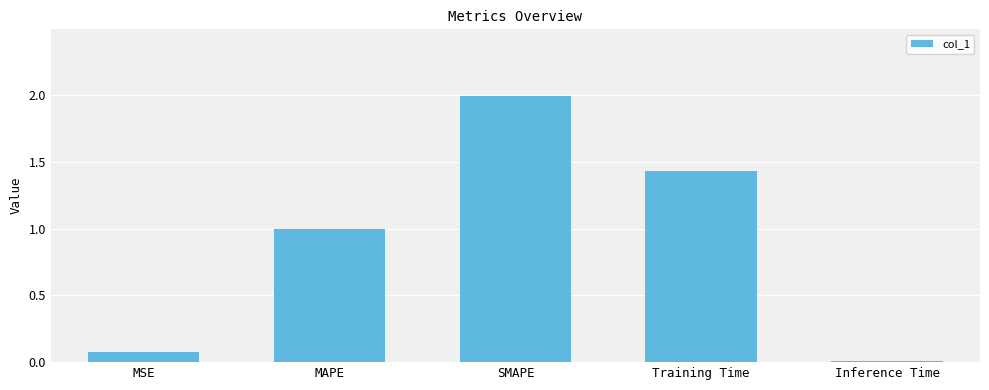

What position from the left is MAPE?

2